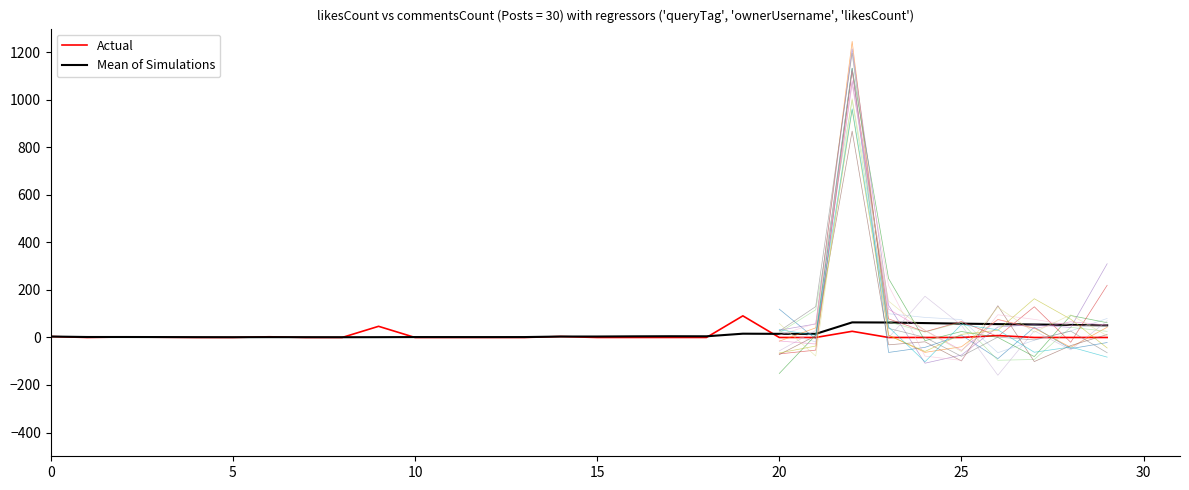

Reading left to right, list all the values displayed in this chart.

Actual: 4.0	0.0	2.0	1.0	0.0	0.0	3.0	0.0	0.0	47.0	0.0	0.0	0.0	0.0	4.0	0.0	0.0	0.0	0.0	91.0	0.0	0.0	26.0	0.0	0.0	0.0	8.0	0.0	0.0	0.0
Mean of Simulations: 4.0	2.0	2.0	1.8	1.4	1.2	1.4	1.2	1.1	1.3	1.7	1.7	1.6	1.7	4.0	4.0	4.8	5.2	4.9	15.9	15.3	15.1	63.5	63.0	60.6	58.3	56.2	54.7	52.8	51.1